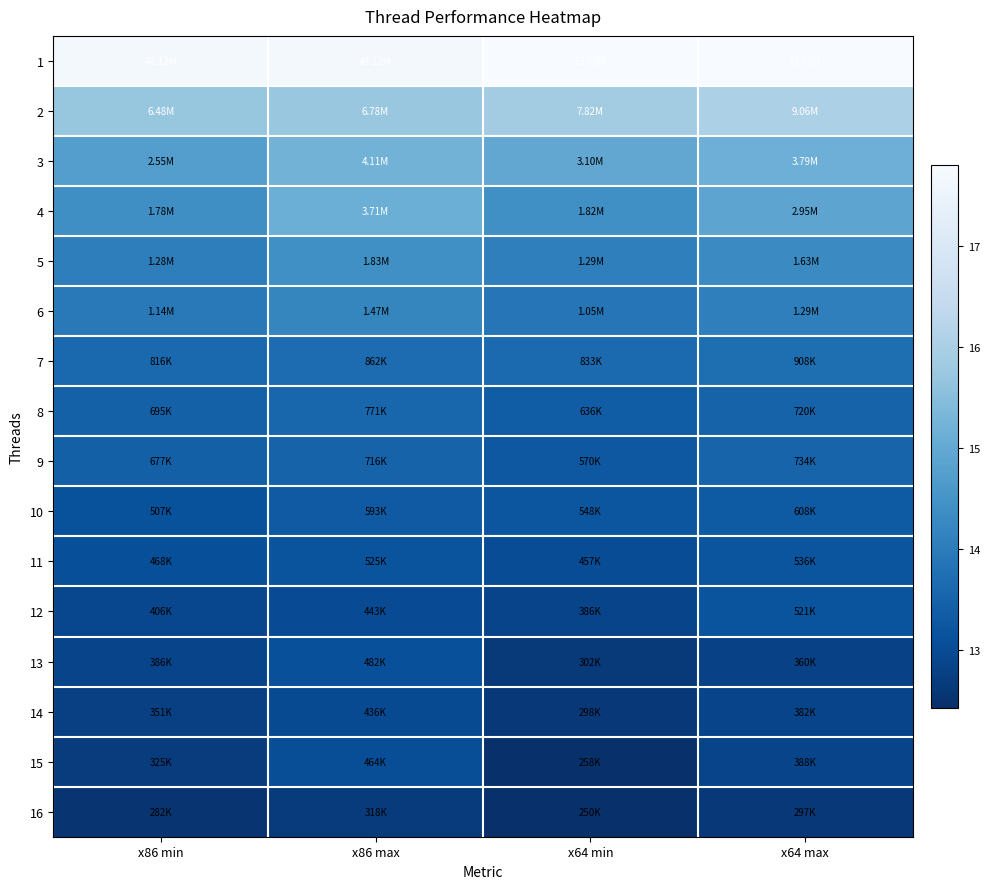

What is the spread (max minus min) of values at x86 max?

5.0